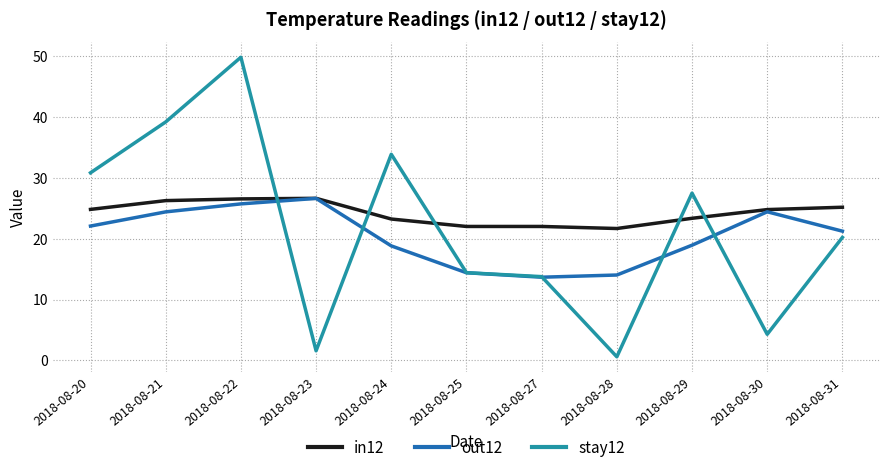

At which category is the sum across all series the highest?

2018-08-22